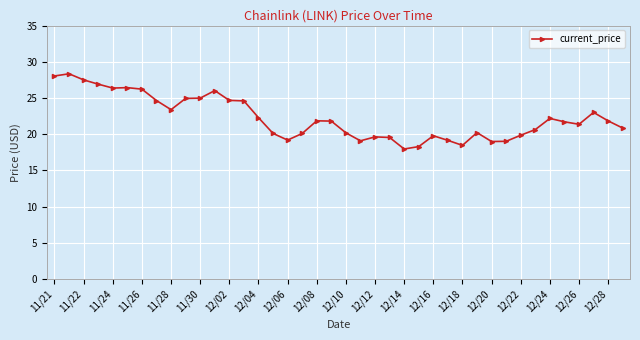

True or false: there are more than 2 points higher than both neighbors.

True